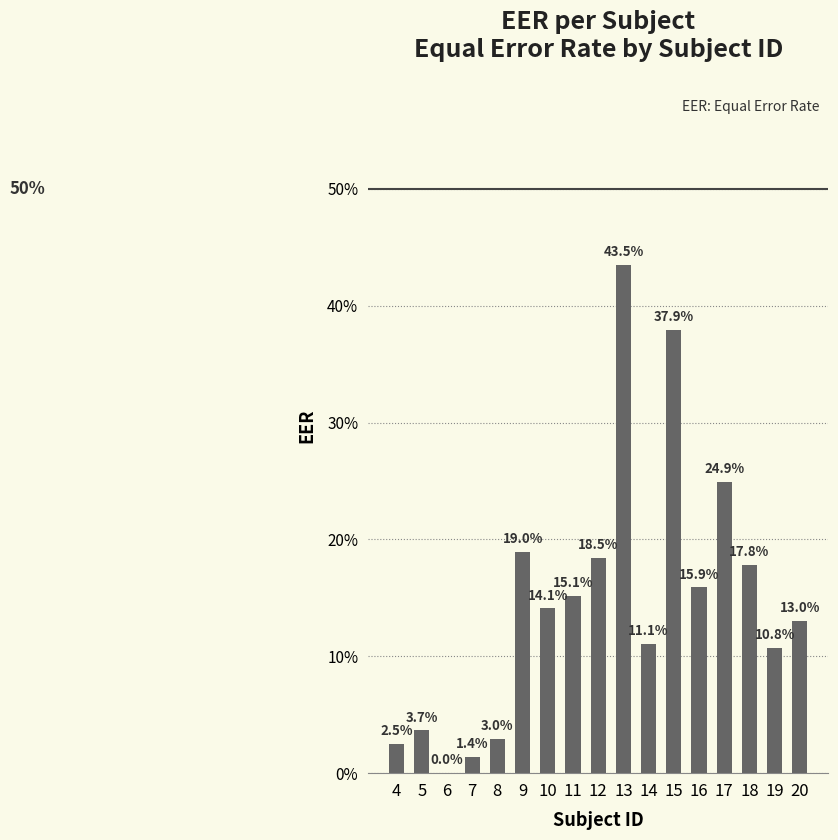

Are the bars horizontal?

No